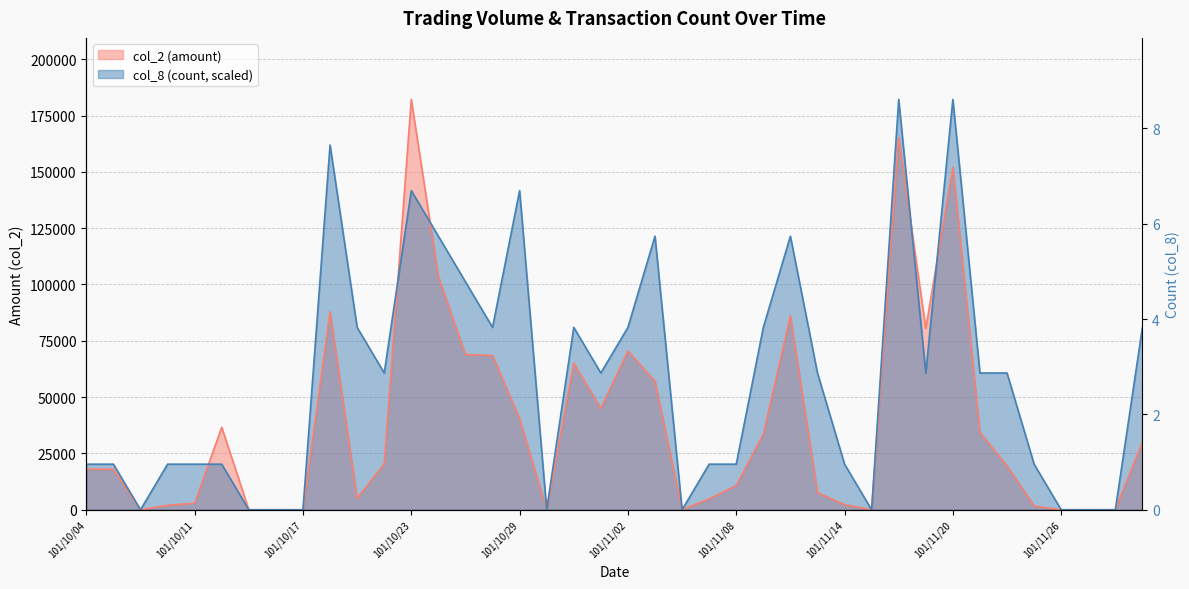

Between 101/10/31 and 101/11/20, which series saw the biggest shift?

col_8 (count)